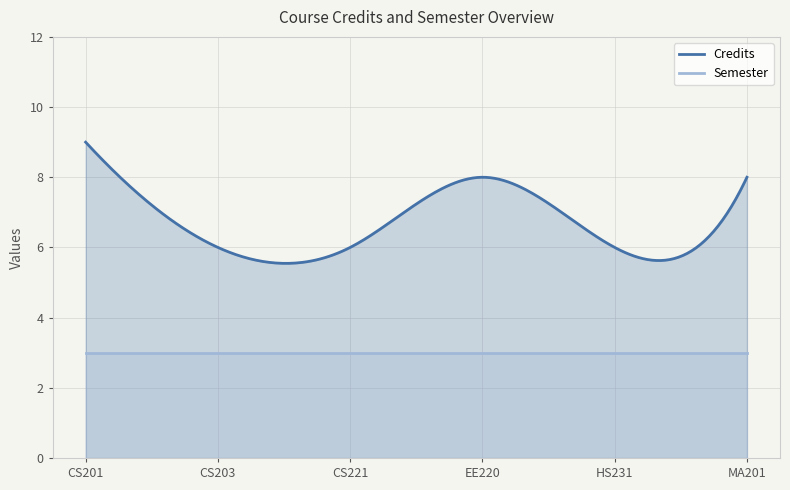

Which series changed the most between CS203 and CS221?

Credits